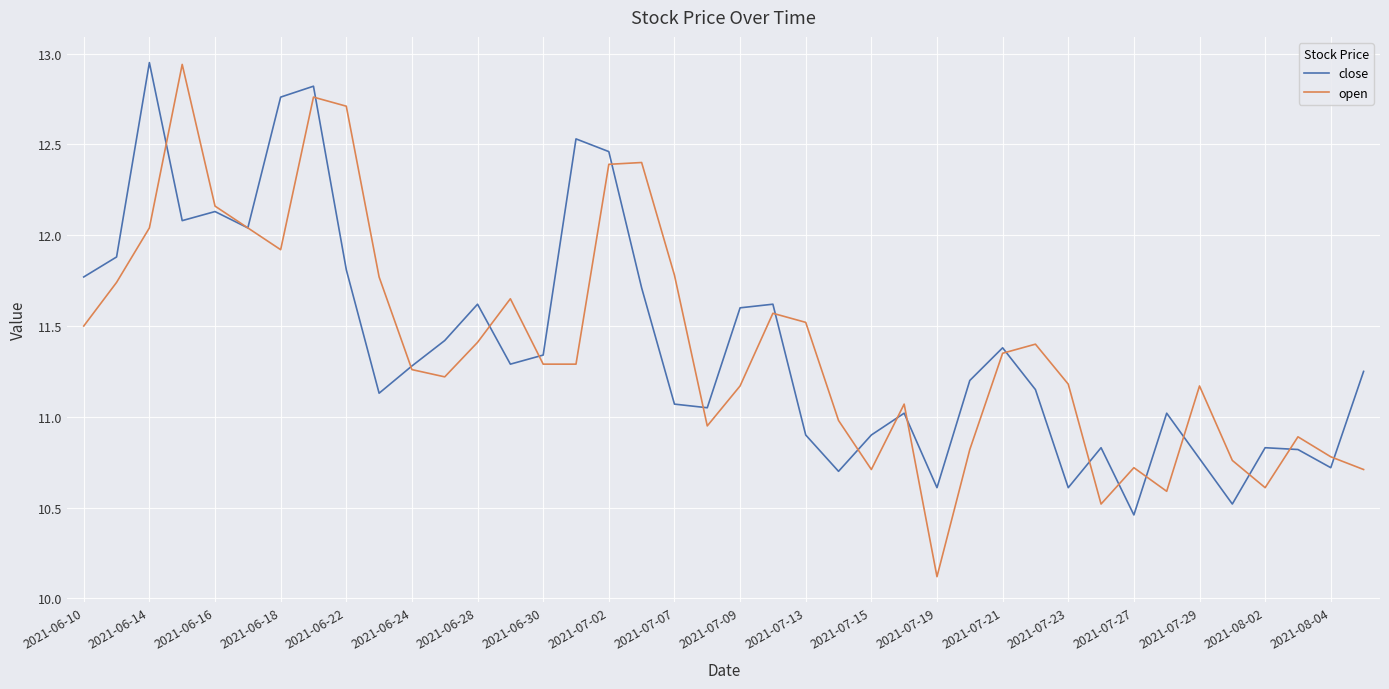

Which series has the largest range (max minus min)?

open